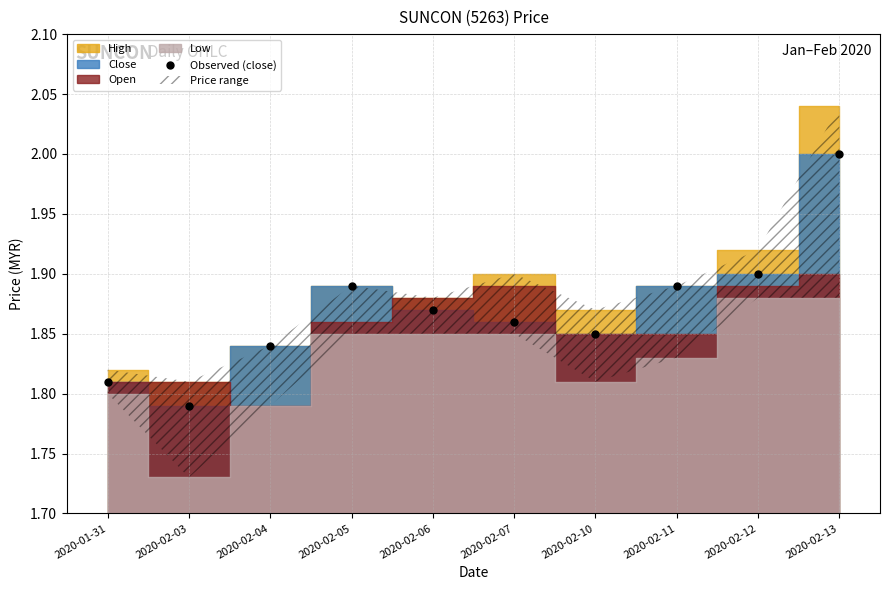

Where is the first local minimum?

2020-02-03